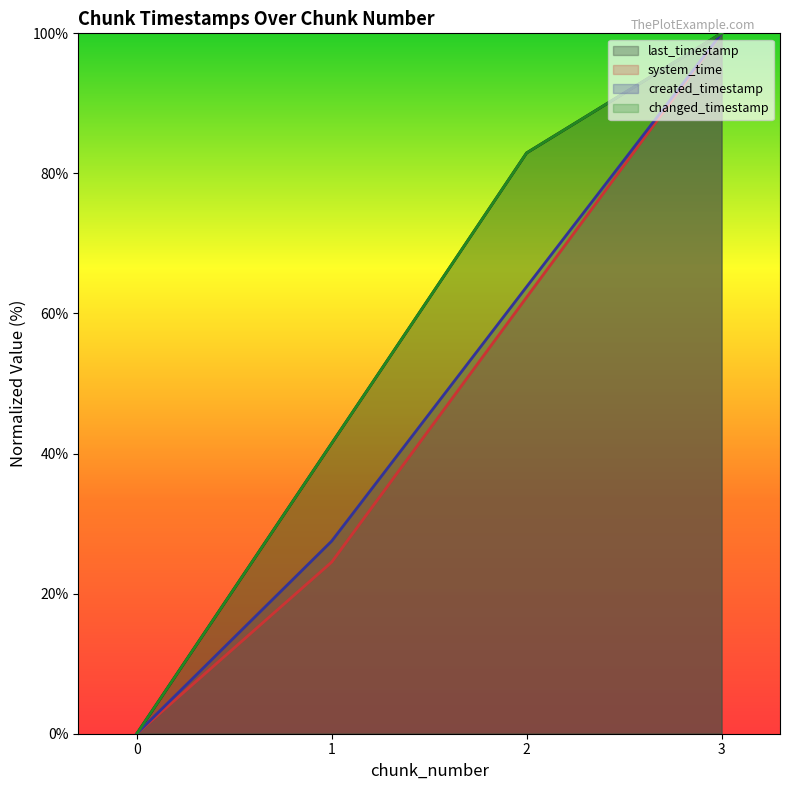

At 1, list the series in order from smallest to largest.

system_time, created_timestamp, last_timestamp, changed_timestamp